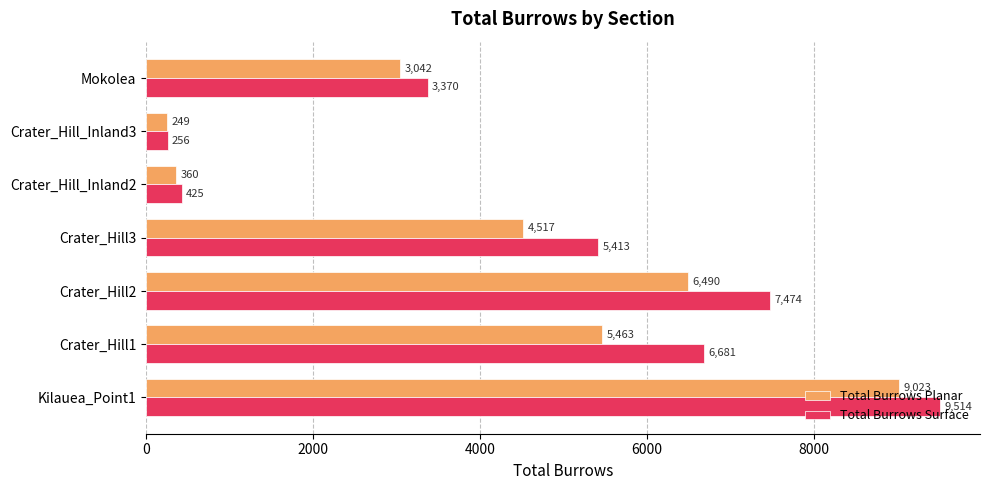

What is the maximum value shown in the chart?

9513.6